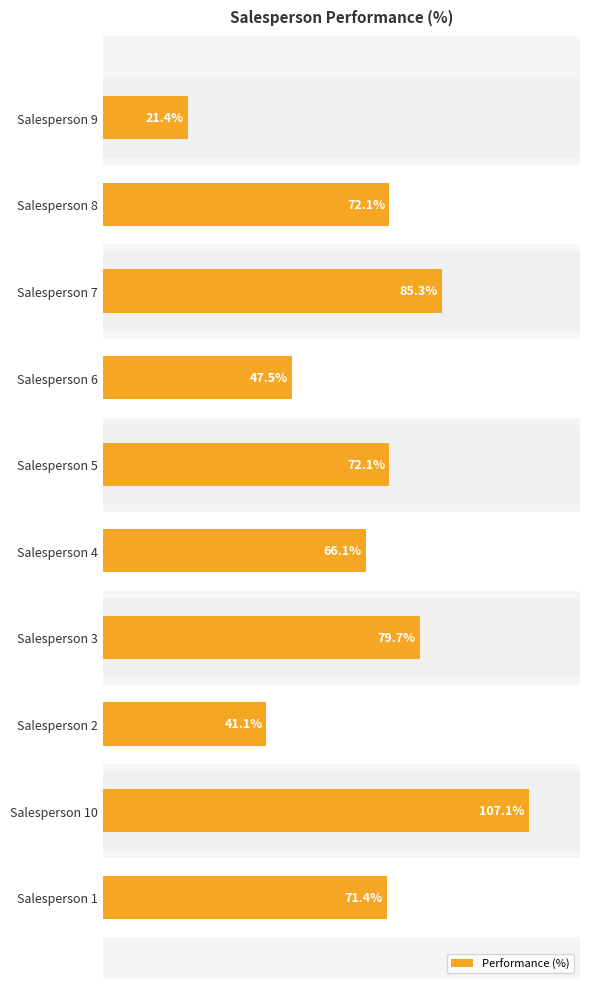

At which category does the chart reach its minimum across all series?

Salesperson 9